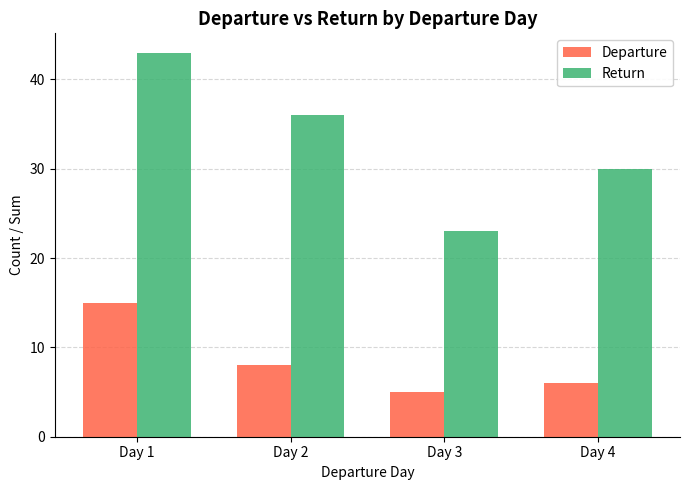

Rank the categories by Return value from highest to lowest.

Day 1, Day 2, Day 4, Day 3